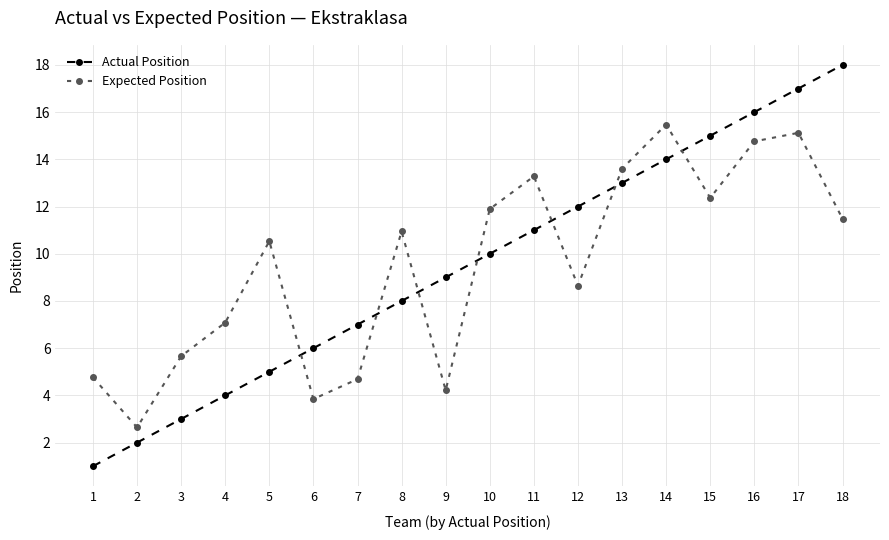

What is the difference between the maximum and minimum values in the Actual Position series?

17.0